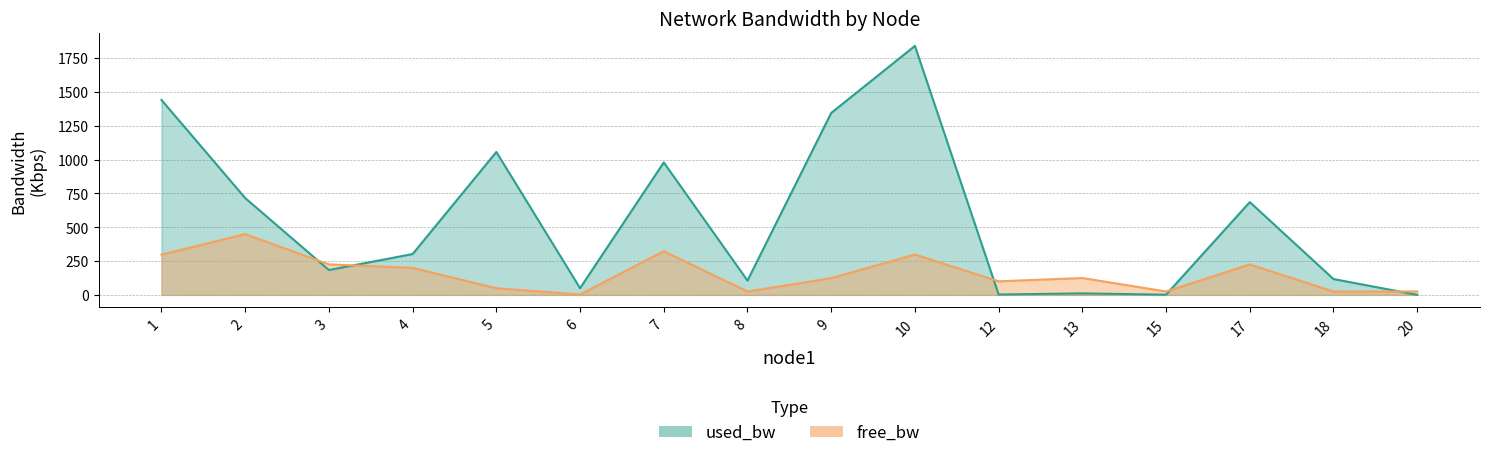

After their last crossing, which series has the higher values: free_bw or used_bw?

free_bw